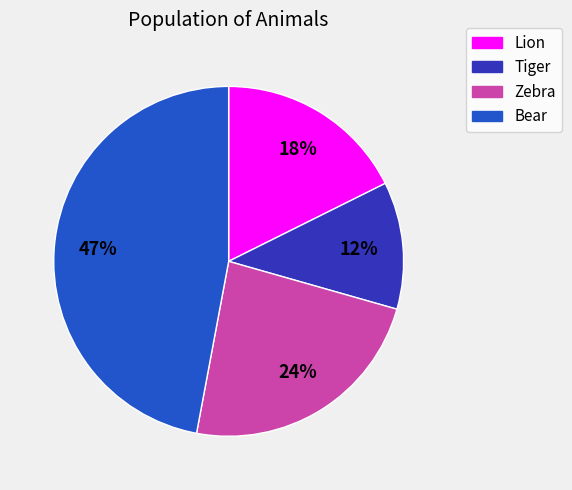

Rank the categories by value from lowest to highest.

Tiger, Lion, Zebra, Bear